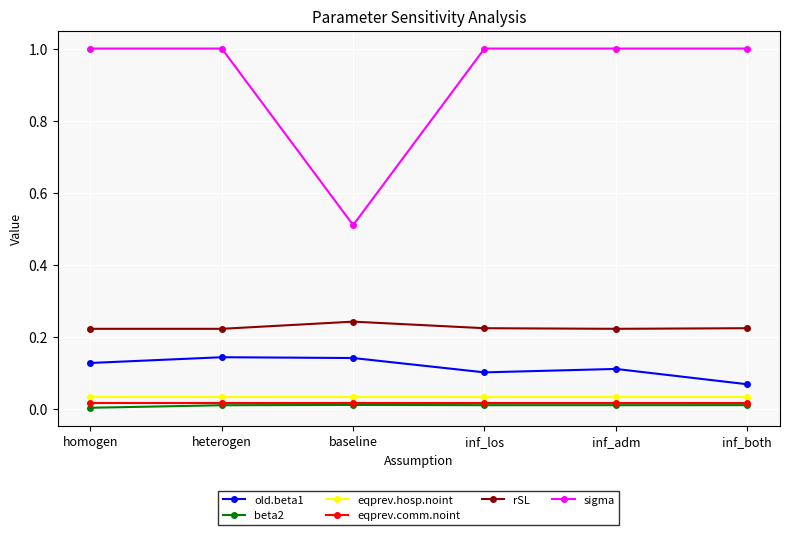

The sigma series shows 1.0 at inf_both. True or false?

True